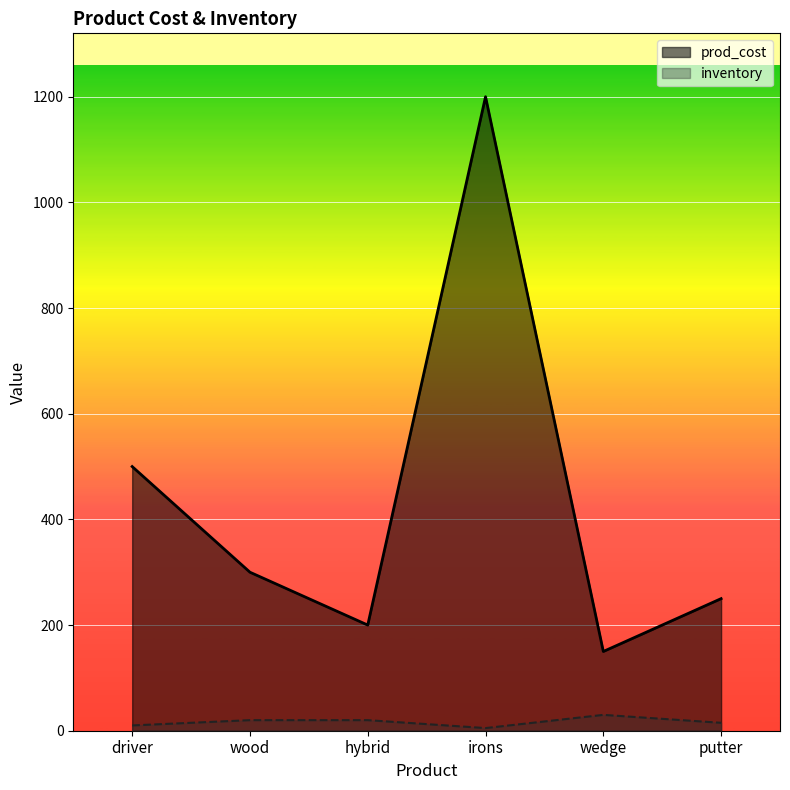

True or false: prod_cost has more than 2 interior local peaks.

False